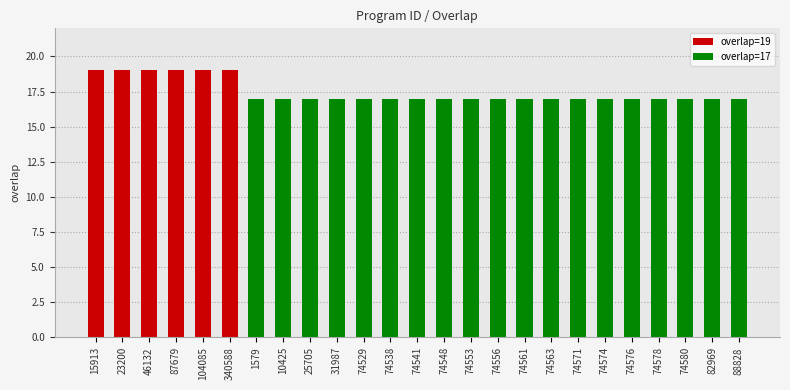

The chart shows a value of 17 at 74578. True or false?

True